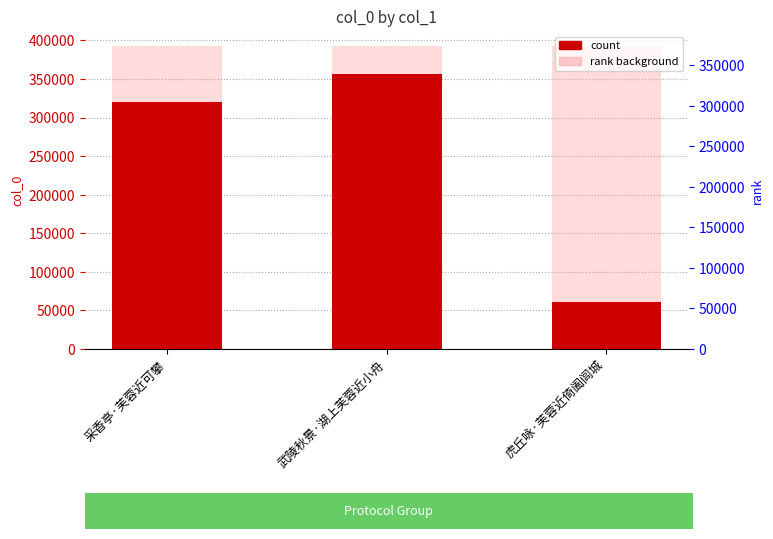

Rank the categories by value from lowest to highest.

虎丘咏·芙蓉近倚阖闾城, 采香亭·芙蓉近可攀, 武陵秋景·湖上芙蓉近小舟